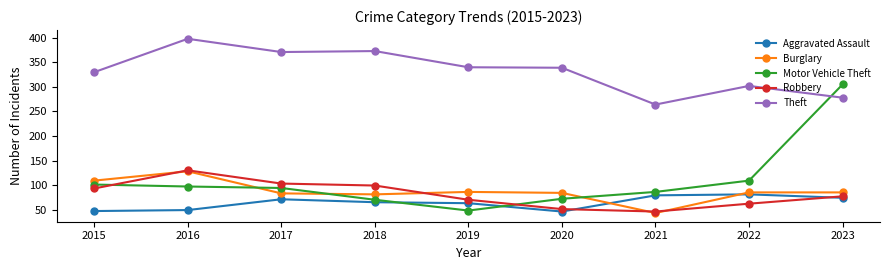

What is the total value across all series at 2020?

592